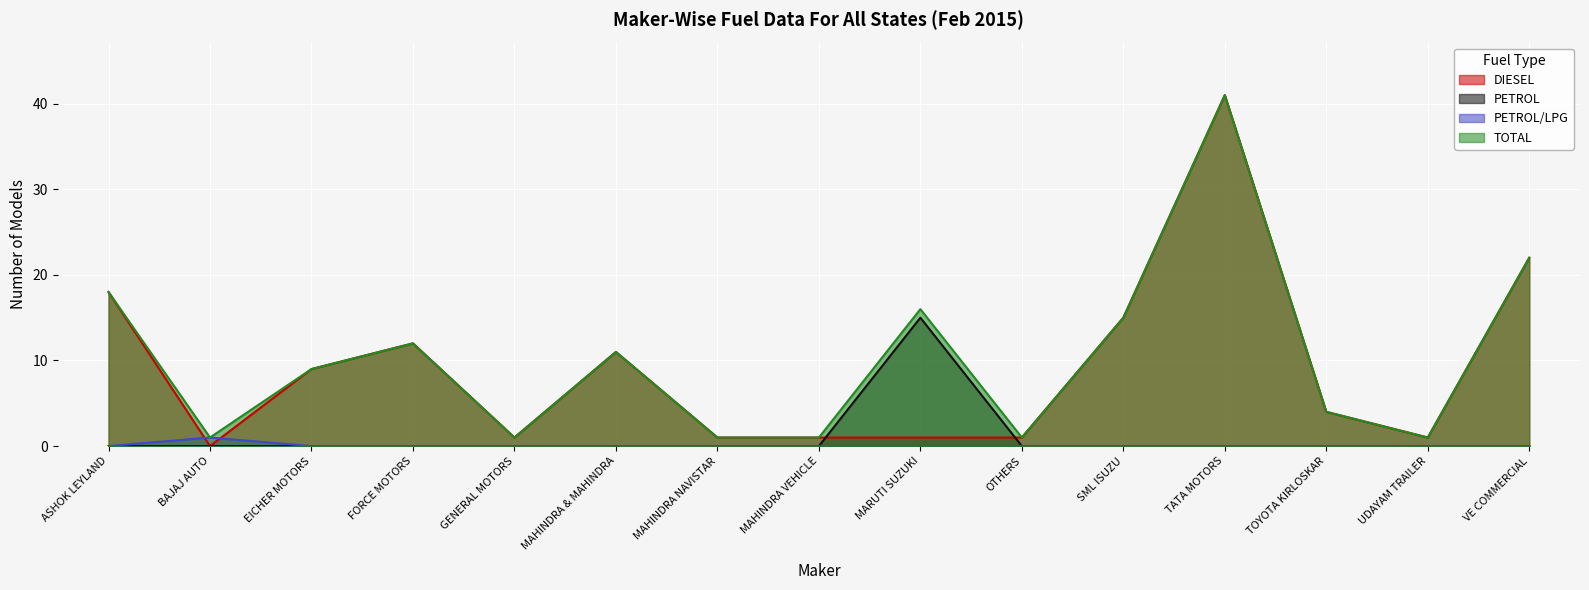

True or false: TOTAL and PETROL/LPG cross at least once.

False